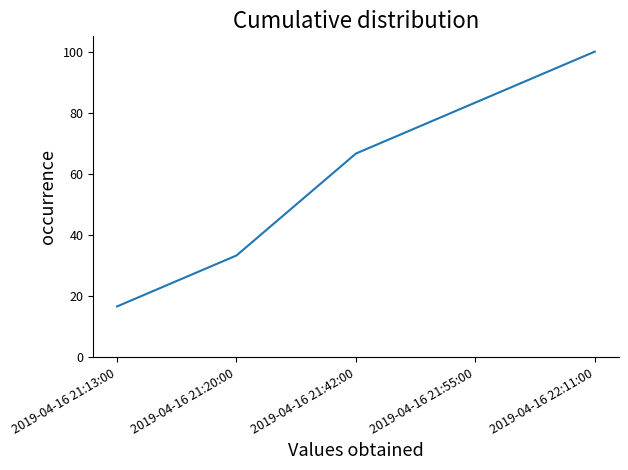

Is it true that the value at 2019-04-16 21:55:00 is 83.3?

True